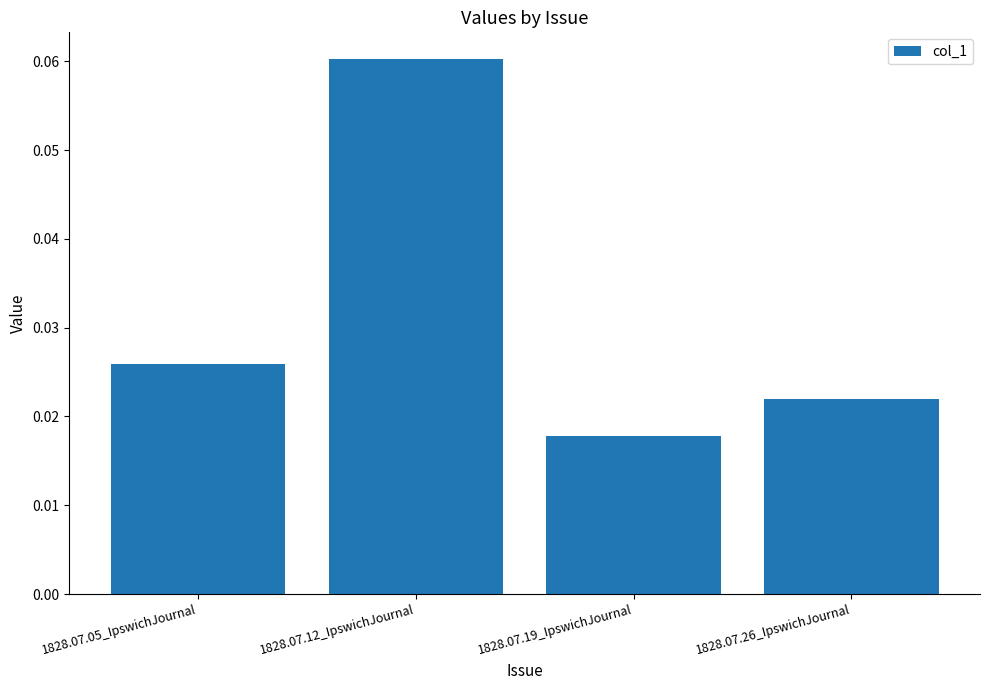

Which label corresponds to the largest value in the chart?

1828.07.12_IpswichJournal